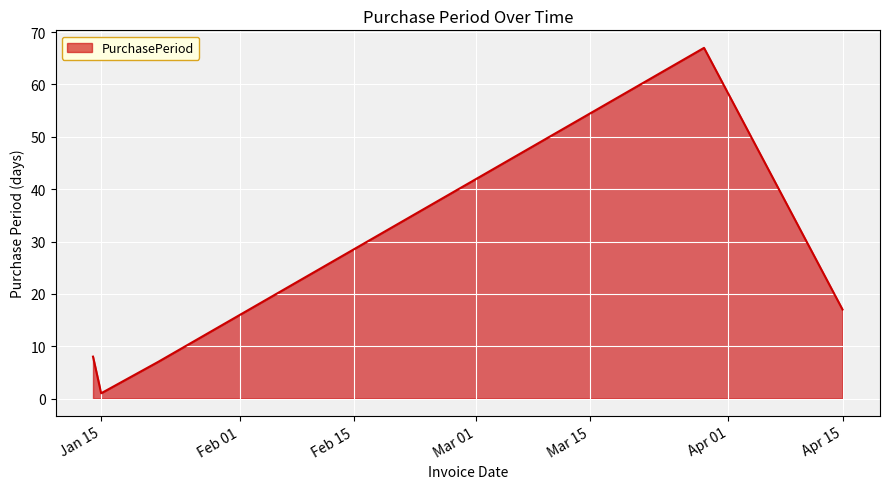

How many interior local peaks (higher than both neighbors) does the data have?

1